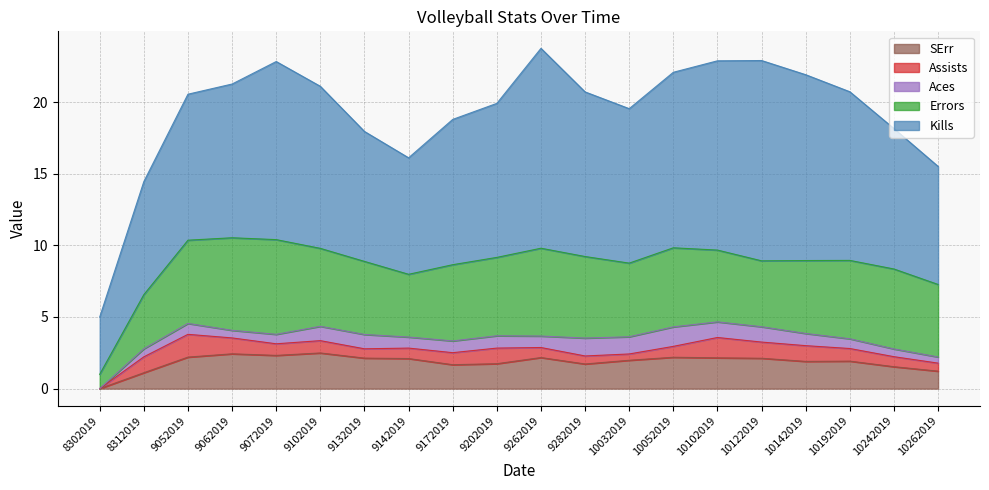

What is the spread (max minus min) of values at 9282019?

10.9